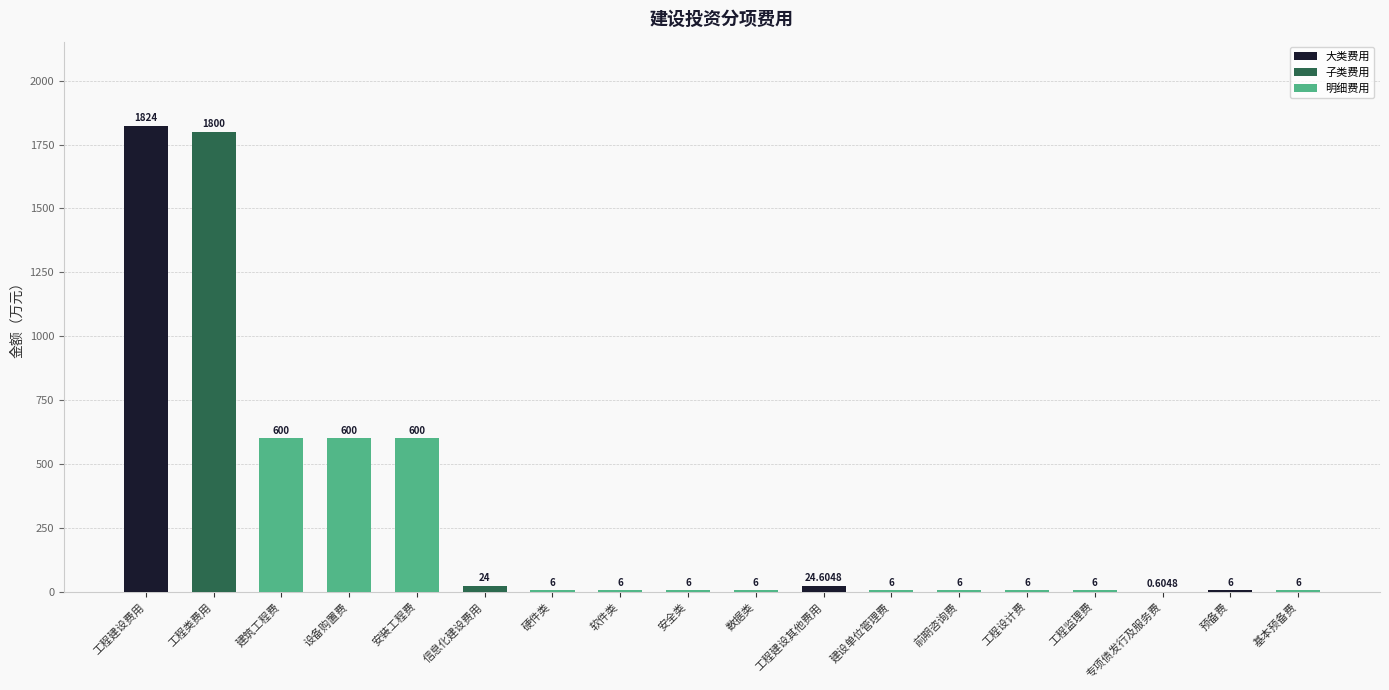

True or false: the data shows 24.0 at 信息化建设费用.

True